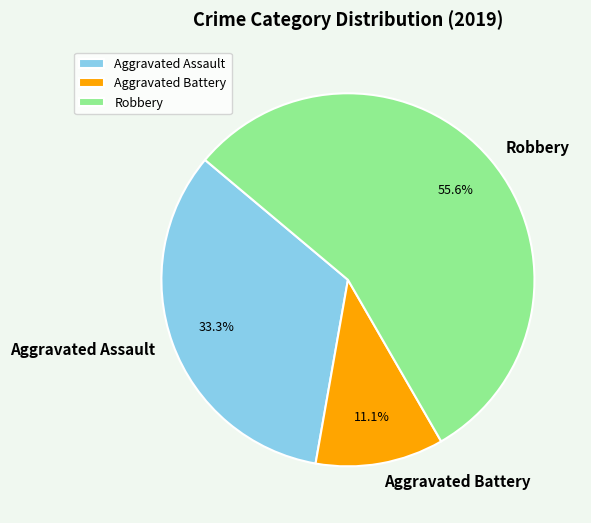

Is it true that Aggravated Assault is 33% of the pie?

True